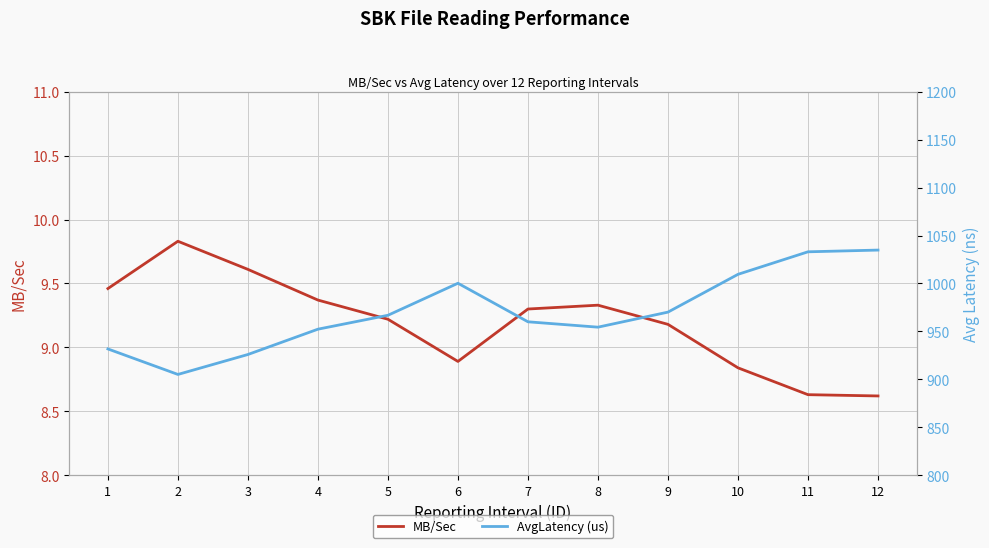

True or false: MB/Sec and AvgLatency (us) intersect in this chart.

False